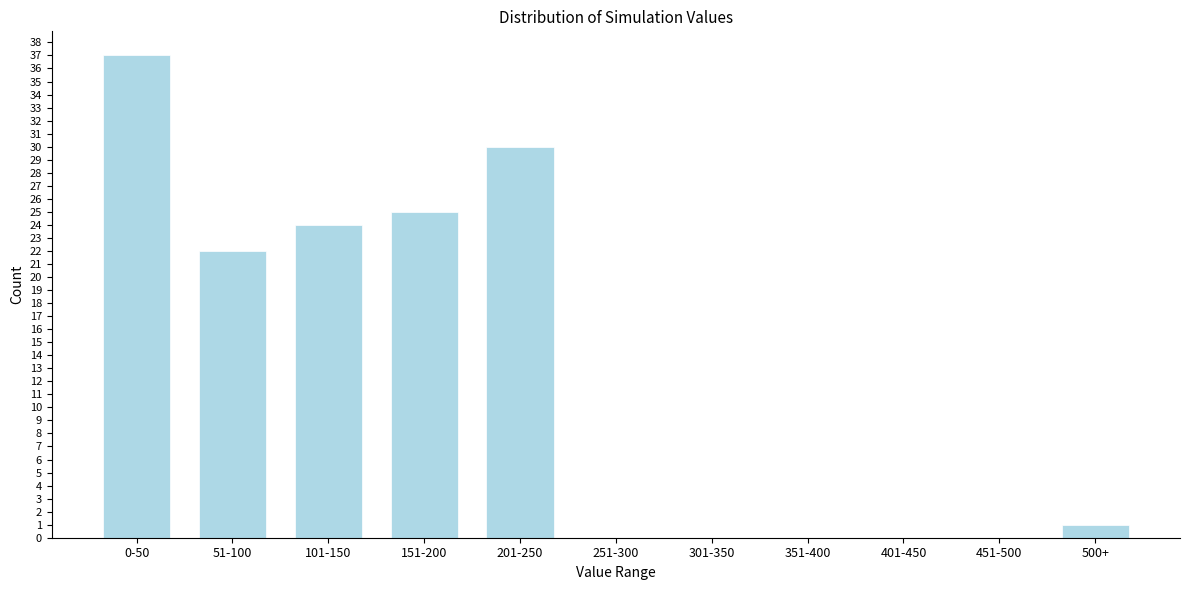

Reading left to right, extract all data points from this chart.

0-50=37	51-100=22	101-150=24	151-200=25	201-250=30	251-300=0	301-350=0	351-400=0	401-450=0	451-500=0	500+=1